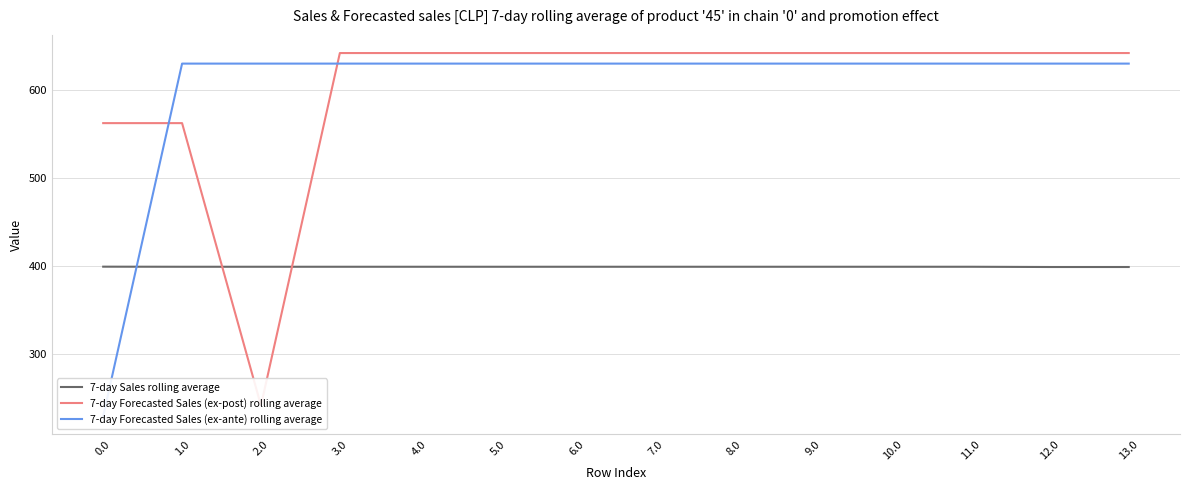

What is the difference between the 7-day Forecasted Sales (ex-post) rolling average values at 2.0 and 8.0?

400.0